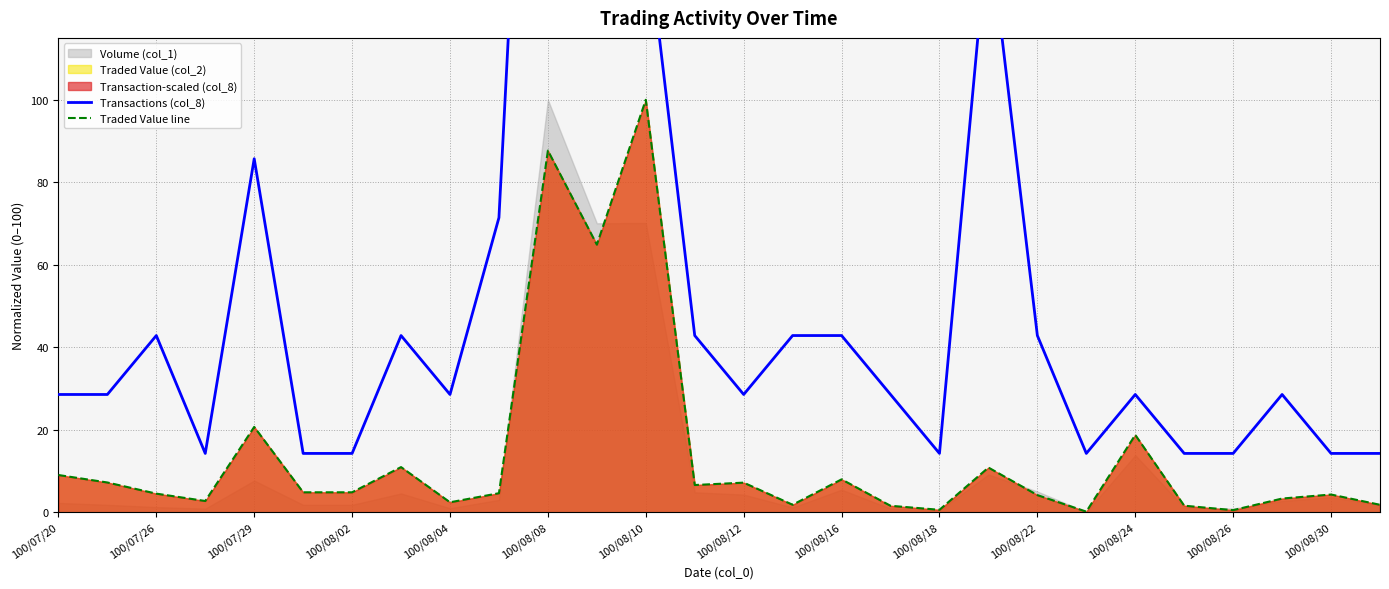

True or false: Traded Value line has a value of 0.5 at 17.

False